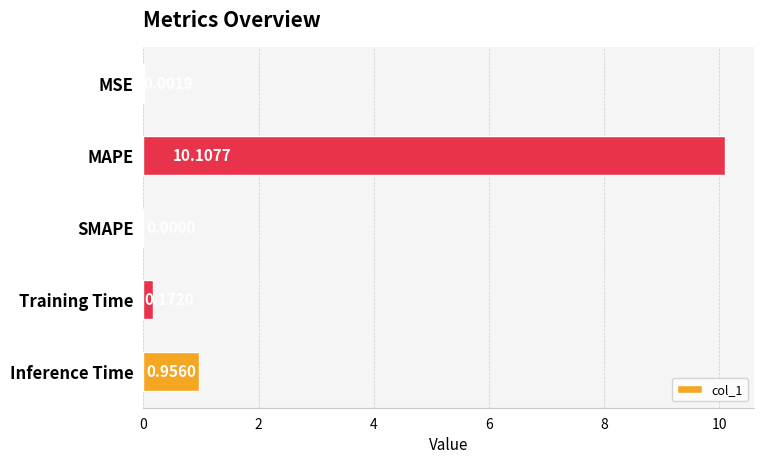

At which category does the chart reach its peak across all series?

MAPE